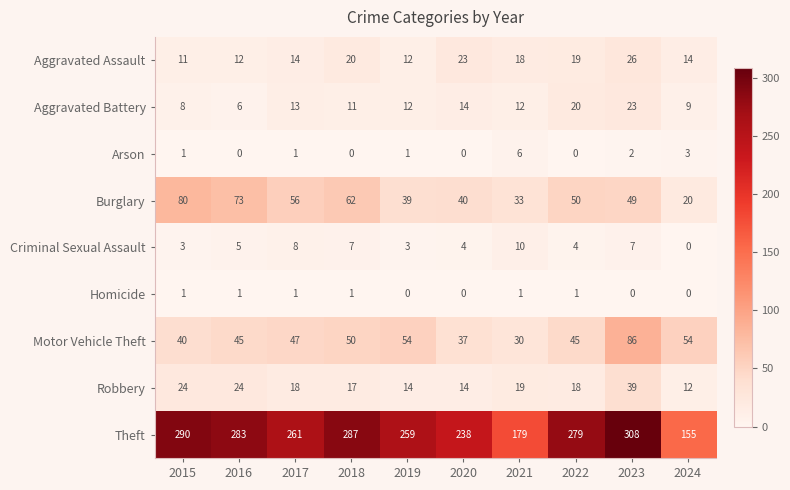

At which label does Aggravated Assault reach its peak?

2023